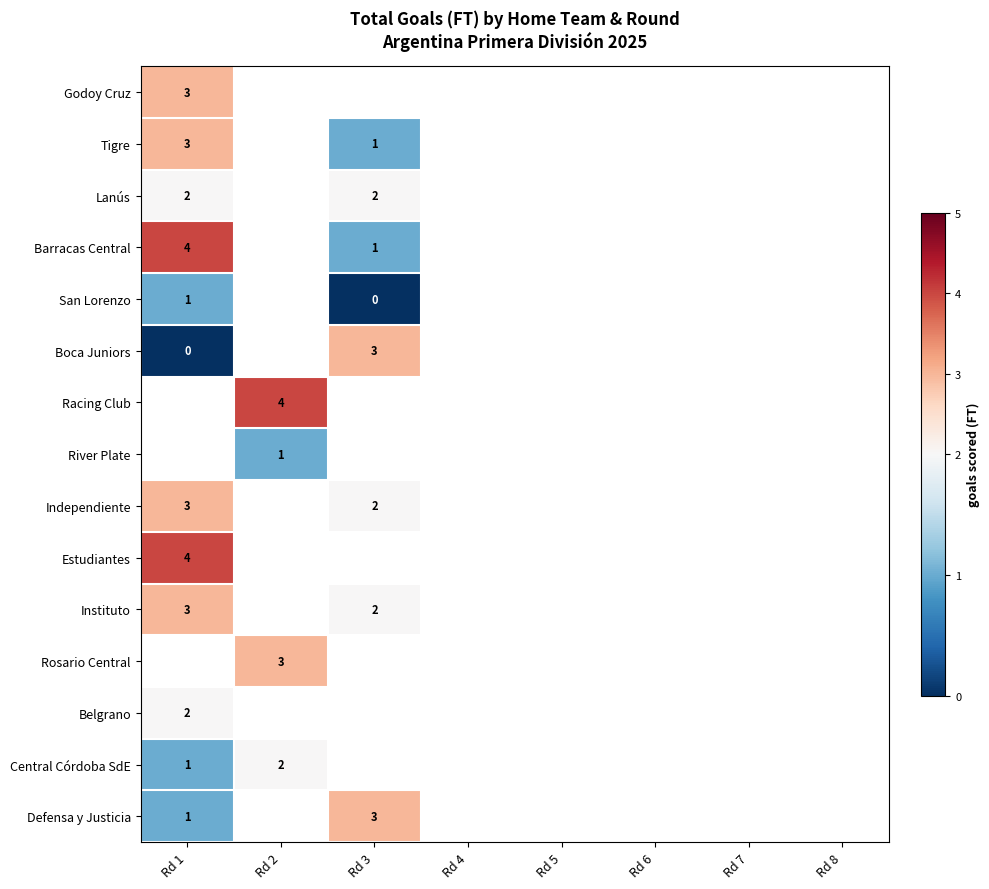

The Belgrano series shows 1 at Rd 1. True or false?

False